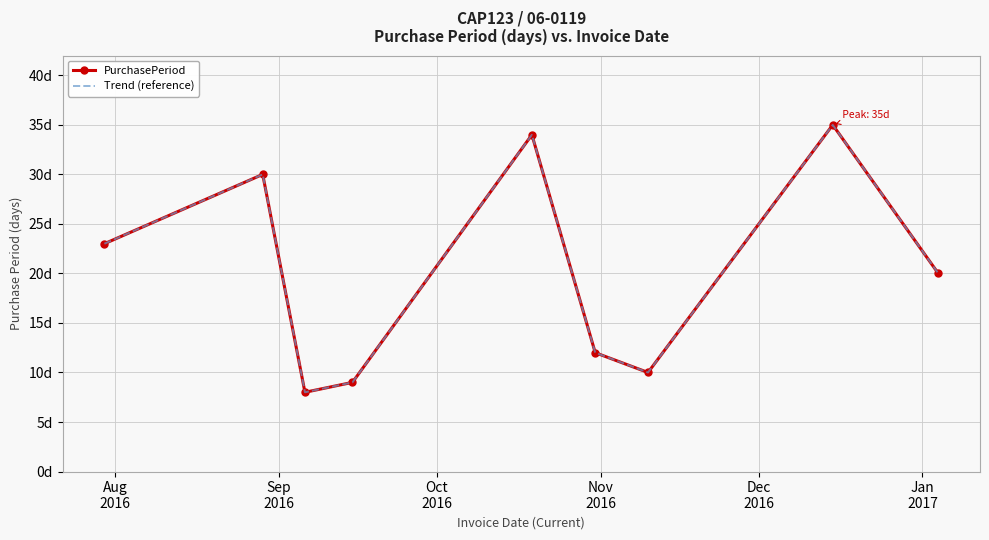

True or false: PurchasePeriod and Trend (reference) intersect in this chart.

False